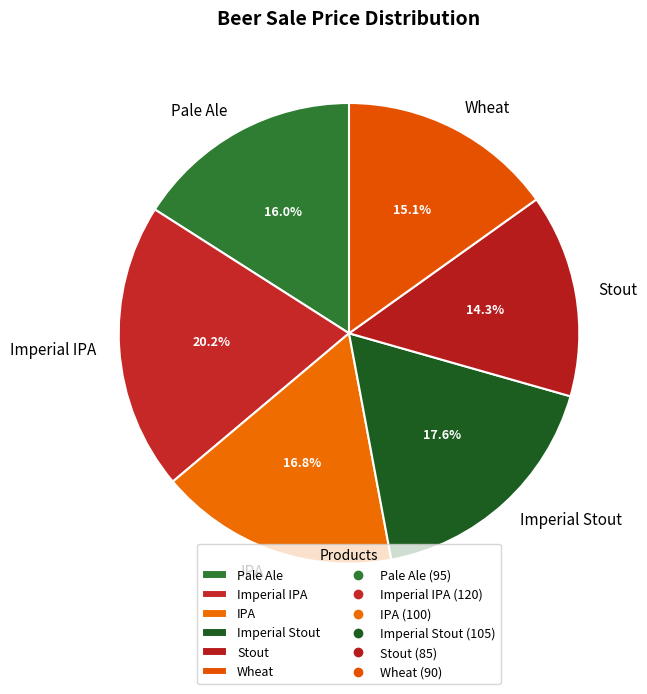

Is it true that Stout is 14% of the pie?

True